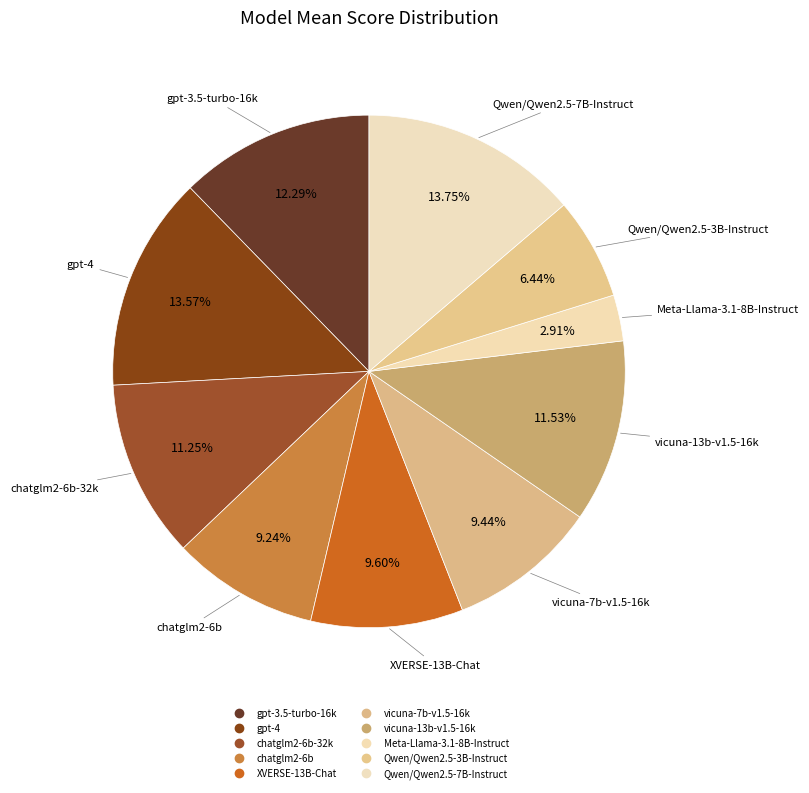

How many slices are in this pie chart?

10